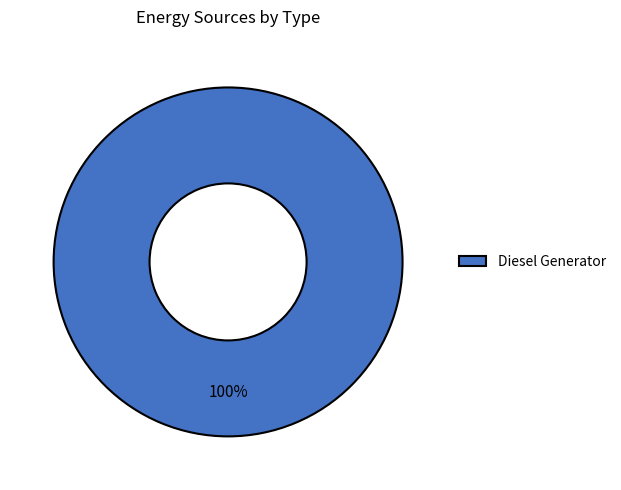

Is it true that Diesel Generator is 100% of the pie?

True